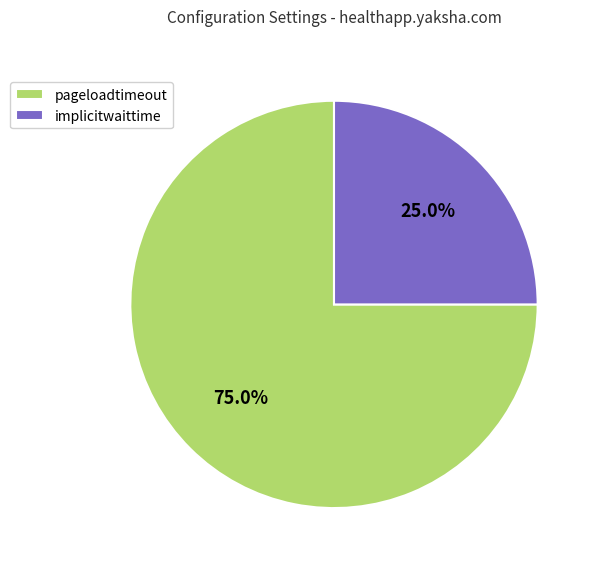

What is the smallest slice in the pie chart?

implicitwaittime